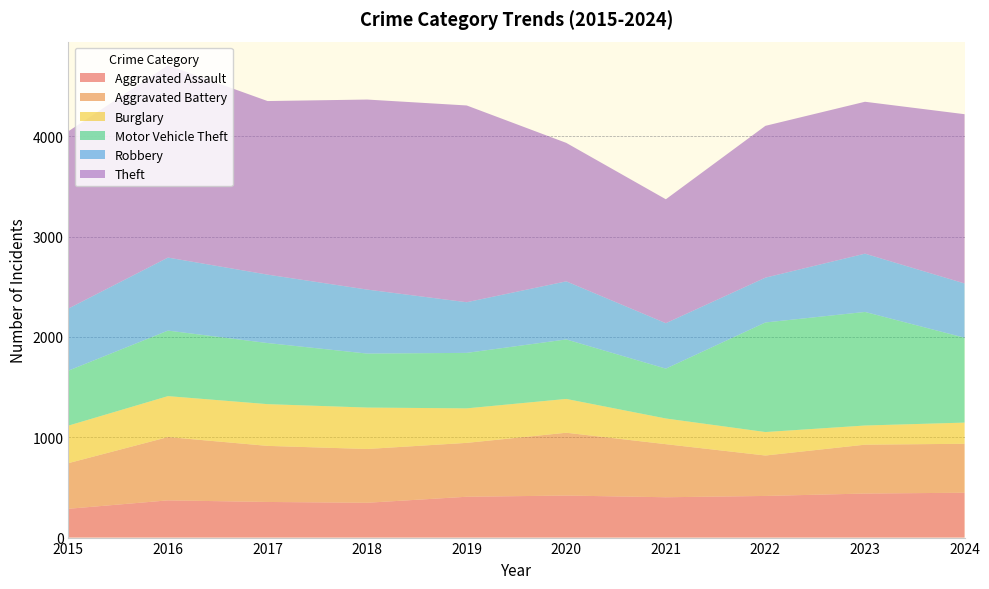

Reading left to right, what are all the values shown in this chart?

Aggravated Assault: 287	371	355	347	407	419	402	415	439	447
Aggravated Battery: 455	631	559	536	537	626	529	403	487	488
Burglary: 374	408	416	413	344	337	256	234	191	211
Motor Vehicle Theft: 548	653	609	538	553	593	497	1092	1132	846
Robbery: 619	728	682	638	505	579	453	447	581	541
Theft: 1767	1917	1730	1894	1961	1380	1235	1513	1514	1687